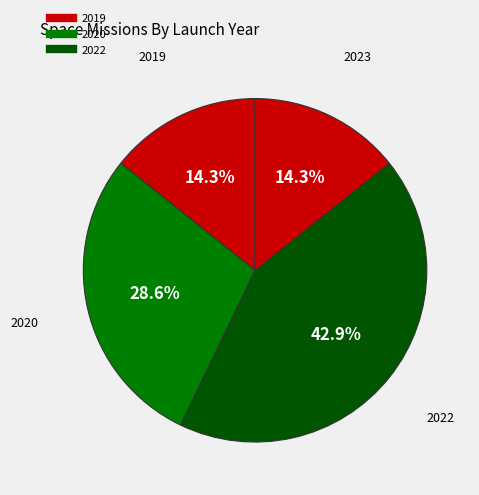

Does any single category account for the majority?

No